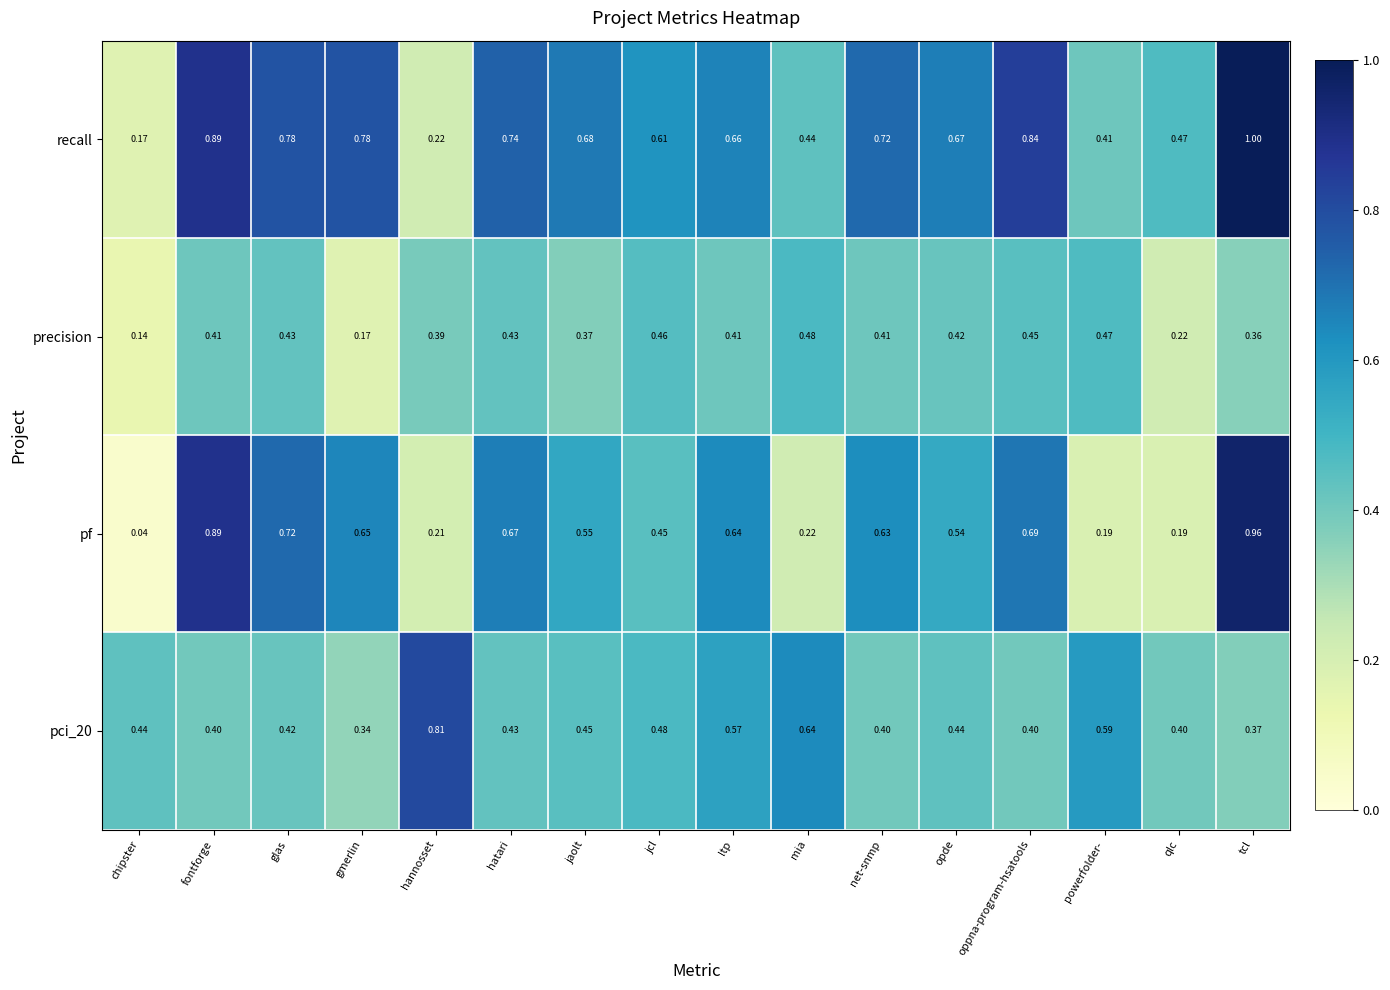

Is the value of pci_20 at net-snmp greater than the value of precision at tcl?

Yes